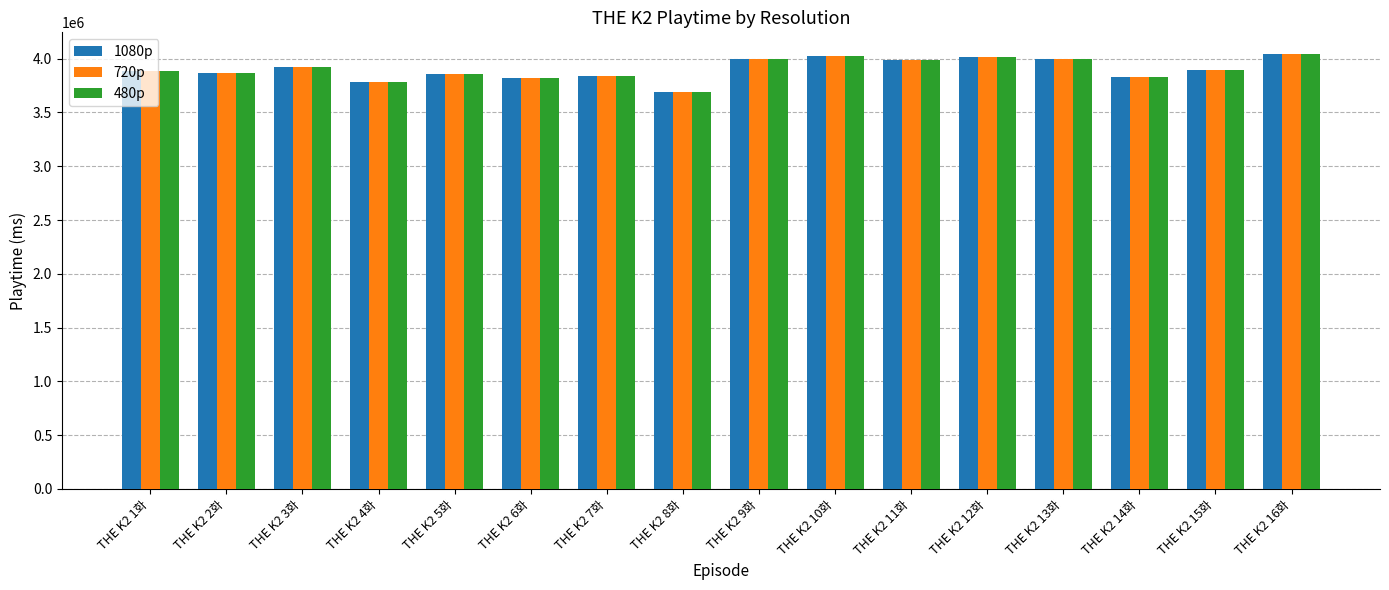

What position from the right is THE K2 3화?

14